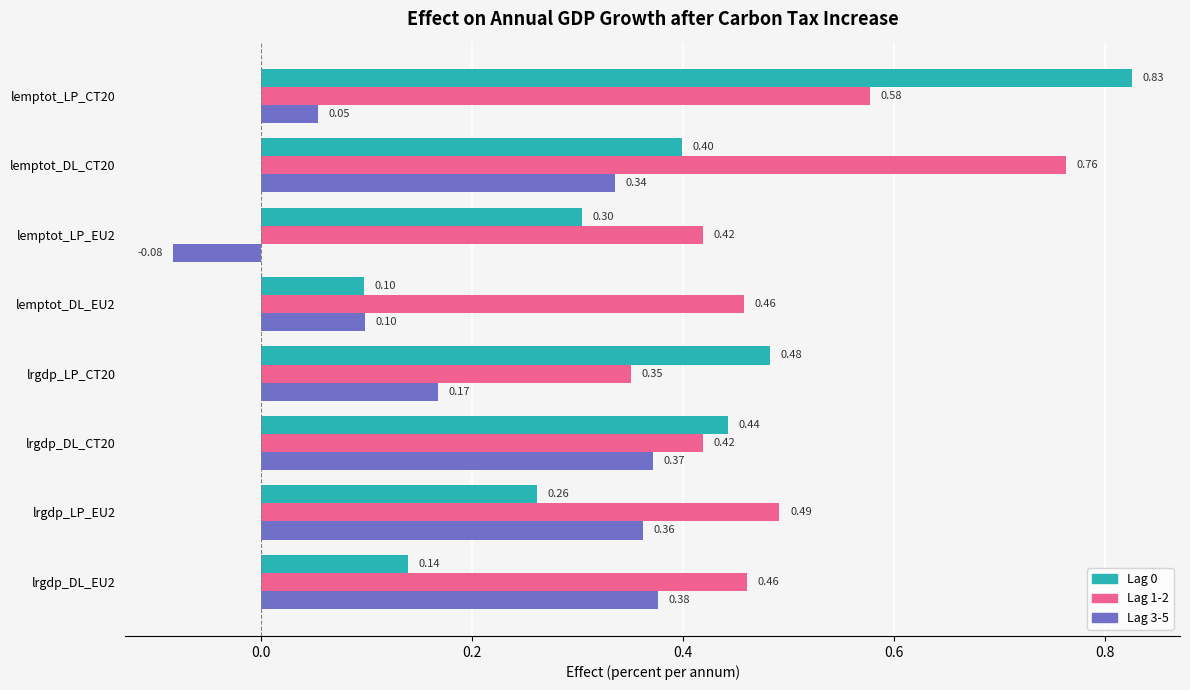

At how many categories does at least one series exceed 0?

8